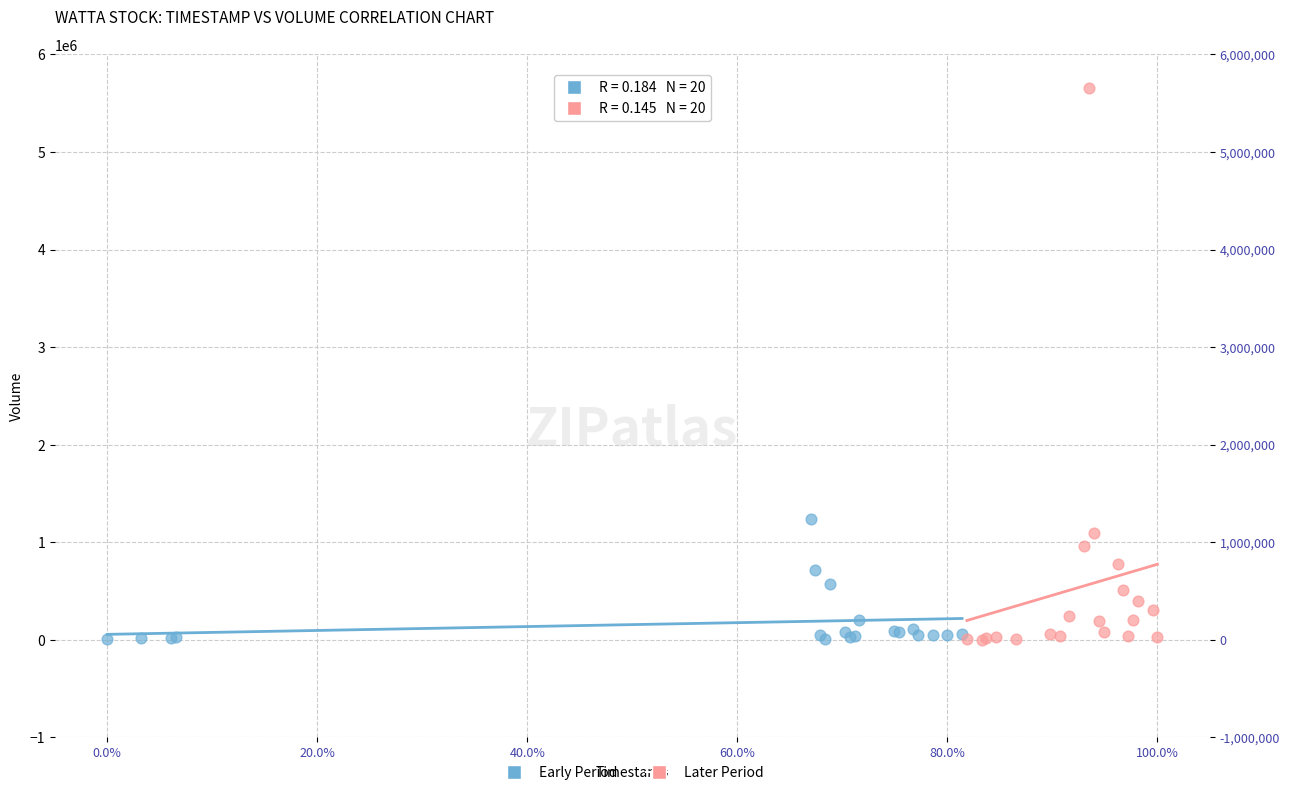

Which series reaches the maximum Y coordinate?

Later Period